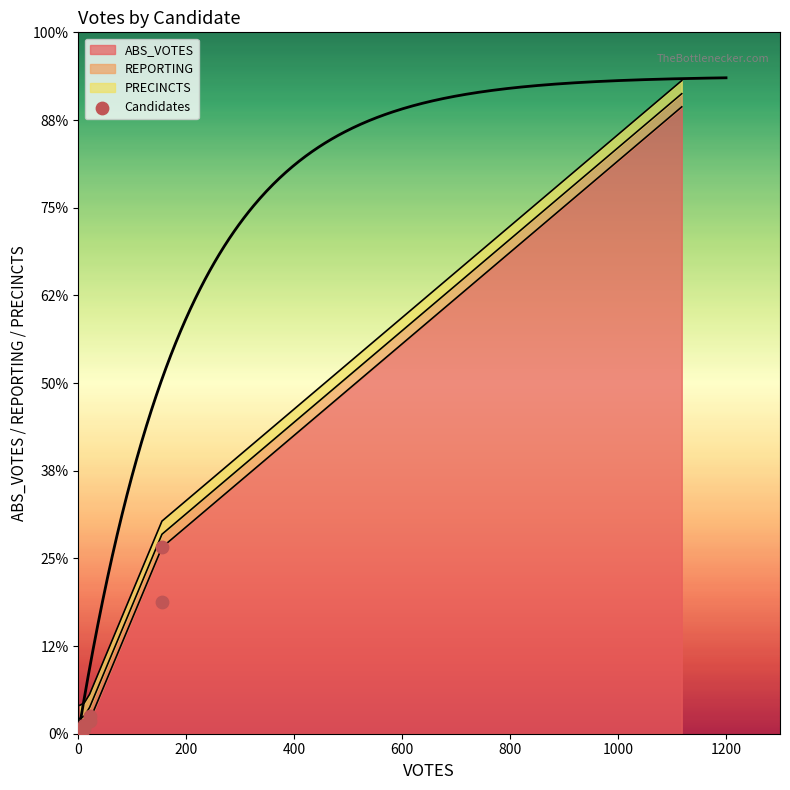

Which has a higher value, 1200 or 1000?

1200